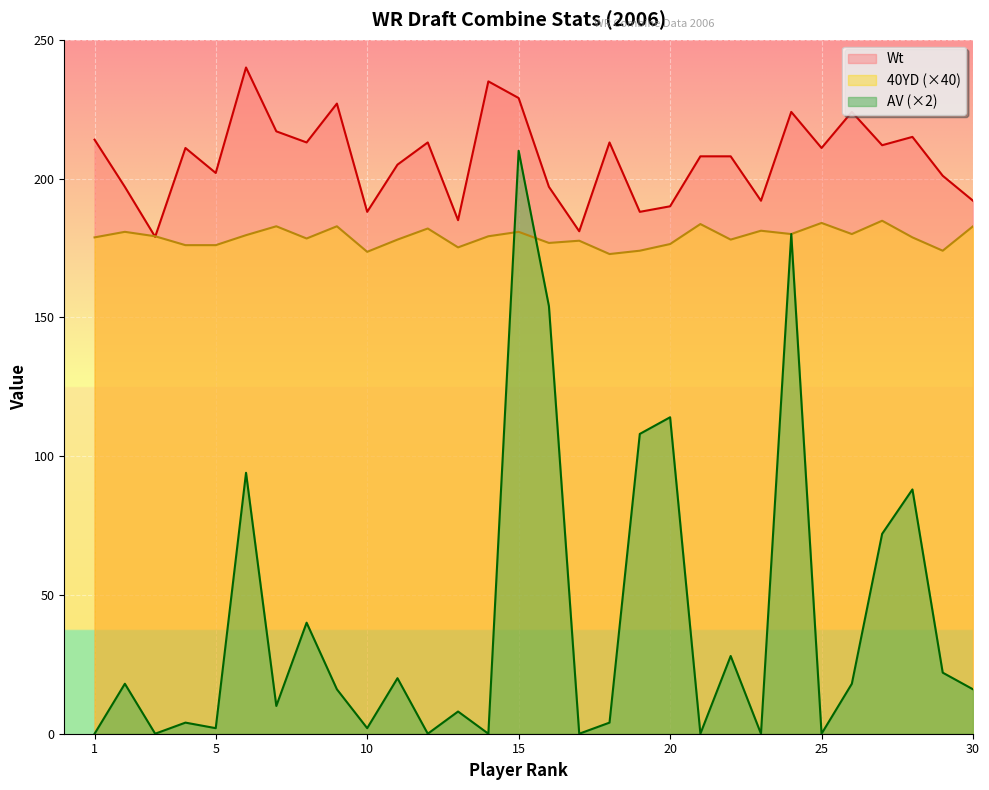

The Wt series shows 47.4 at 20. True or false?

False